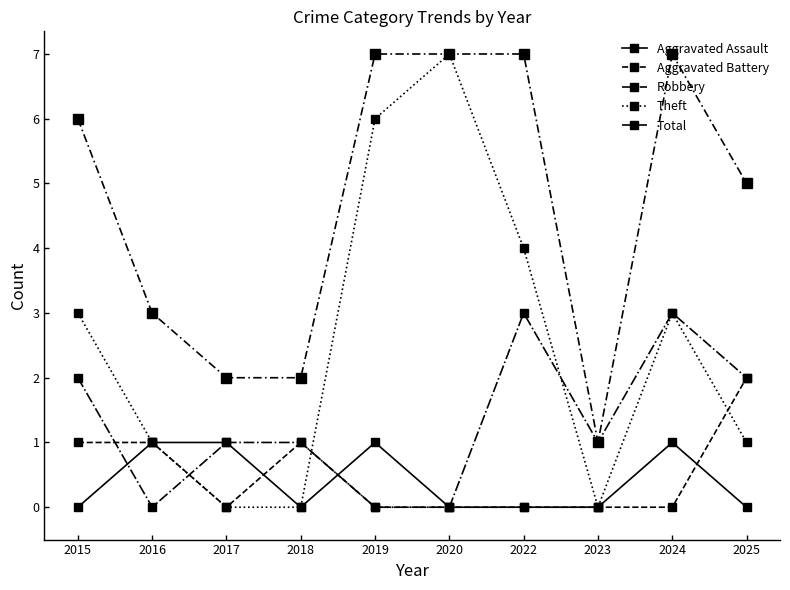

True or false: Aggravated Battery has a value of 0 at 2024.

True